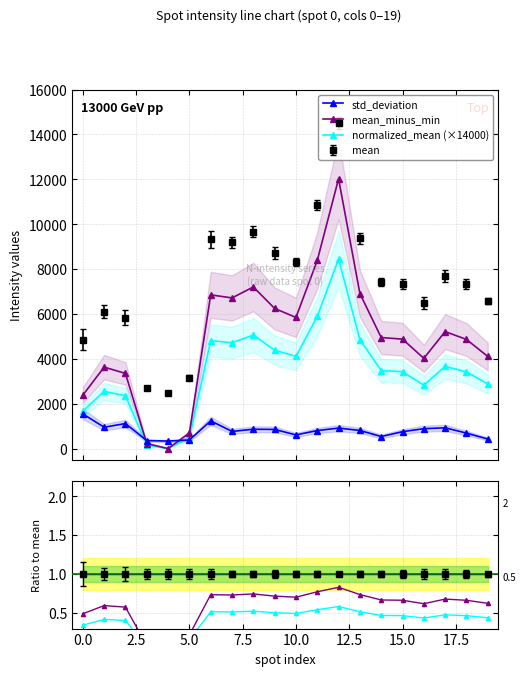

Does the chart display data point markers on the line(s)?

Yes